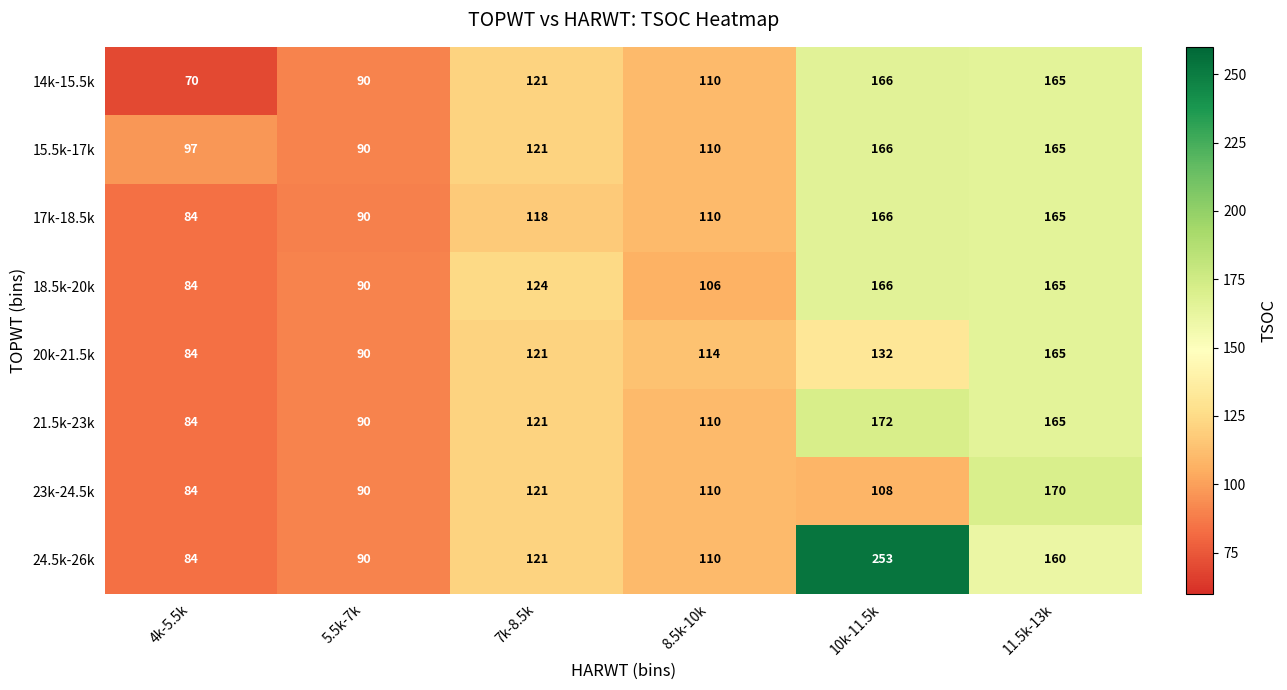

The 14k-15.5k series shows 110 at 8.5k-10k. True or false?

True